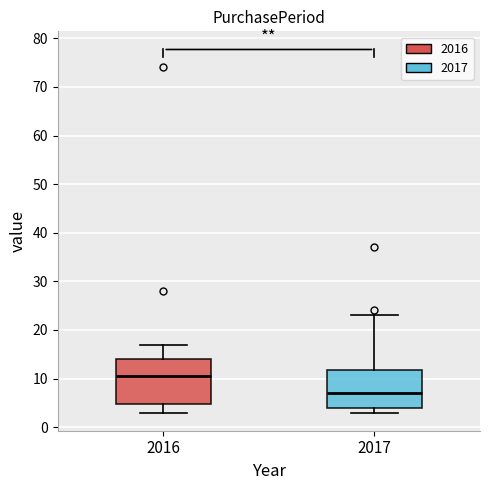

Where is the upper edge of the box at x = 2017 on the y-axis? The values are not printed on the chart, so give them approximately, as read against the axis.

12